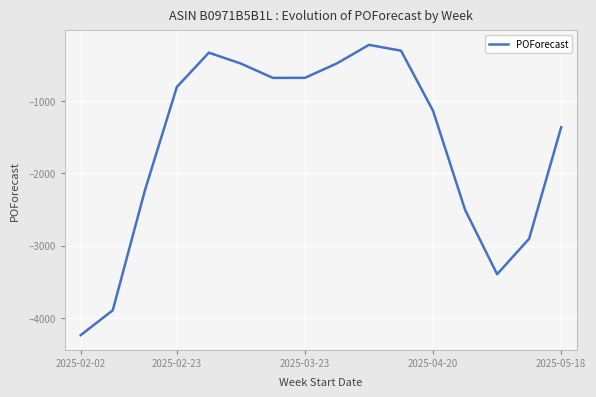

What is the maximum value shown in the chart?

-225